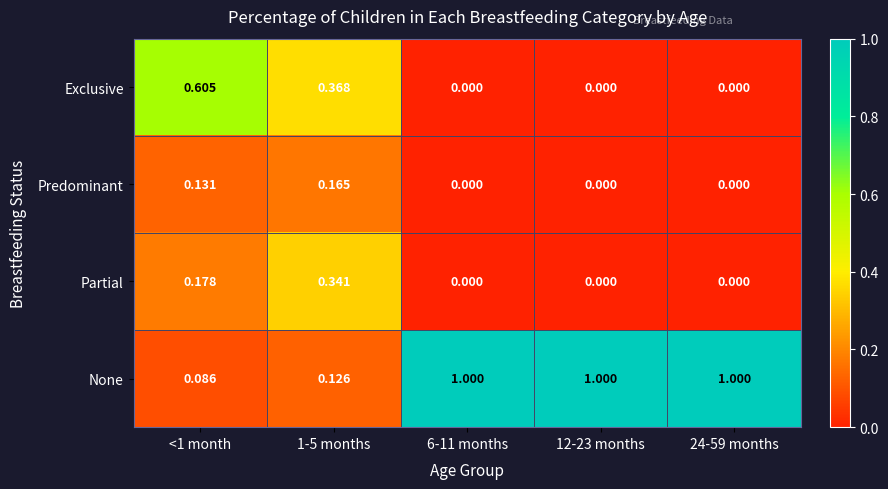

How many series are shown in this chart?

4